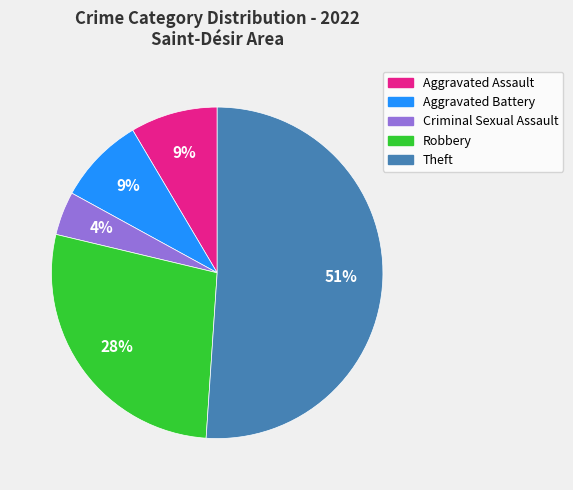

Is there a majority slice in this chart?

Yes